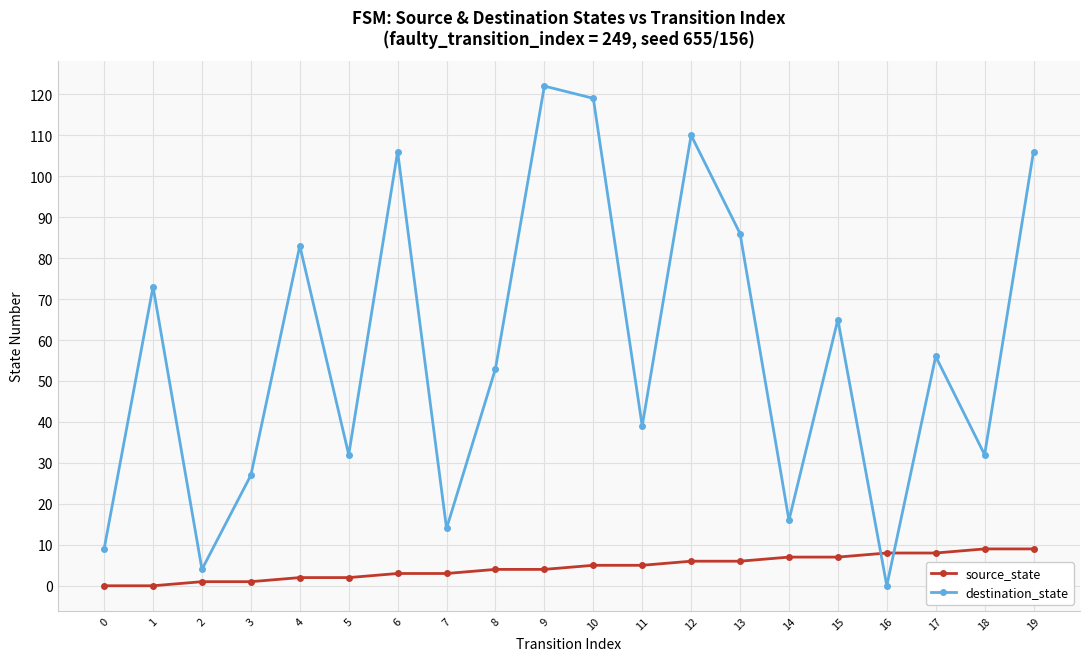

Where do destination_state and source_state first cross each other?

15 and 16